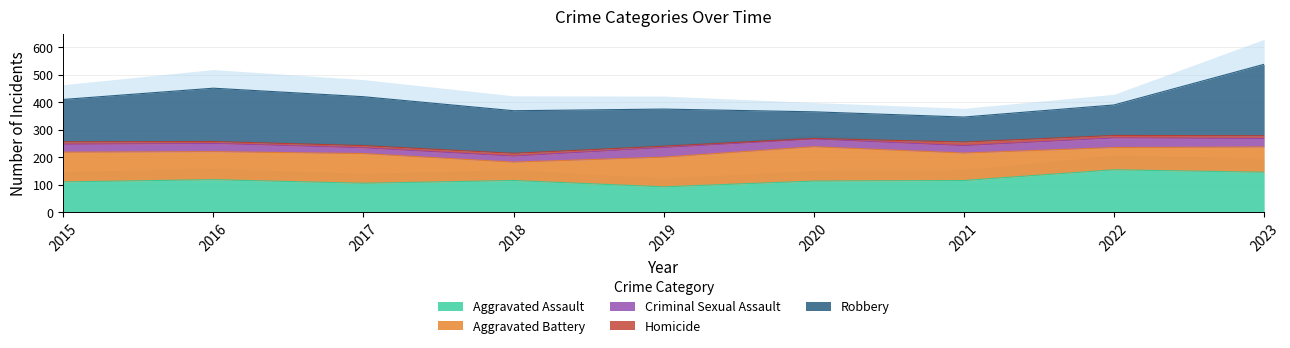

At which label does Homicide first exceed 9?

2018